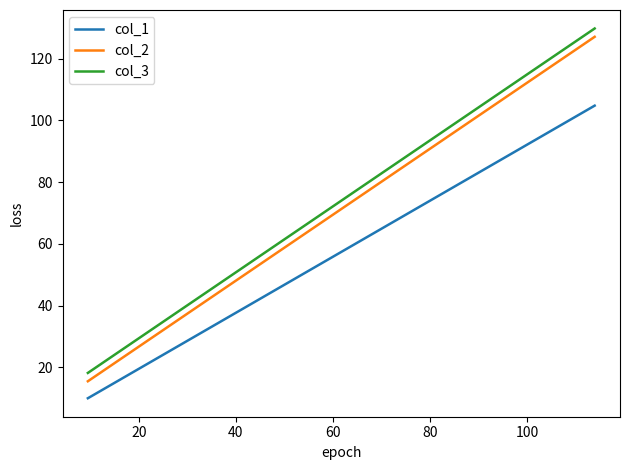

What is the maximum value for col_1?

104.8